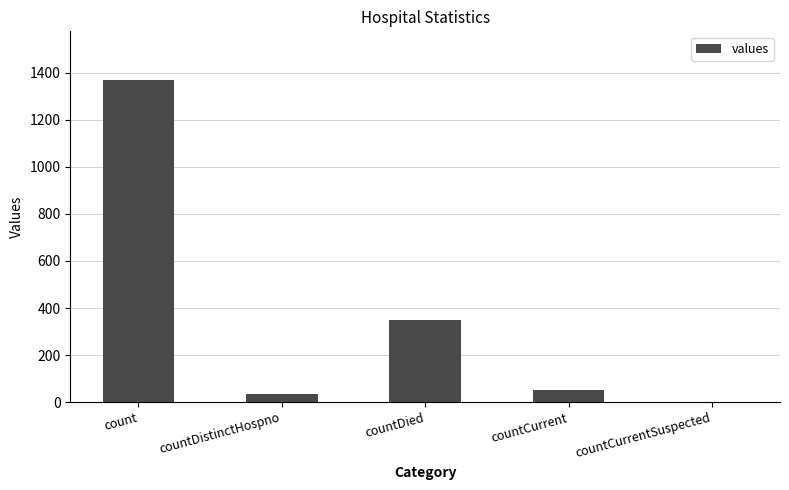

Does the chart contain stacked bars?

No